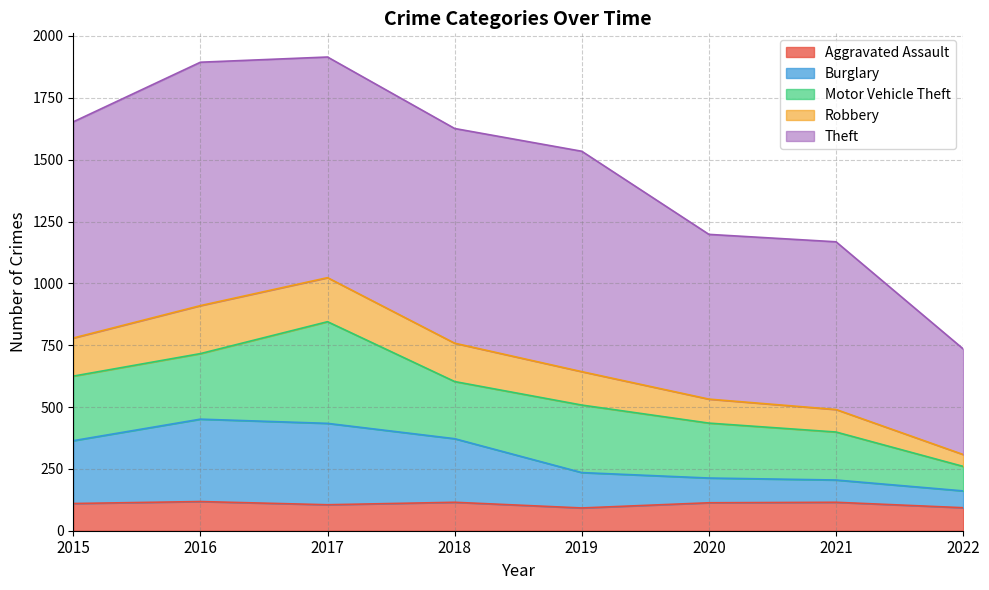

What is the lowest value of the Aggravated Assault series?

92